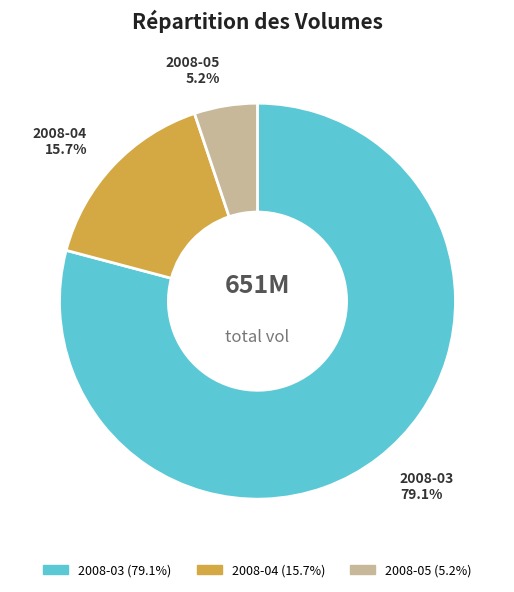

Is there a majority slice in this chart?

Yes